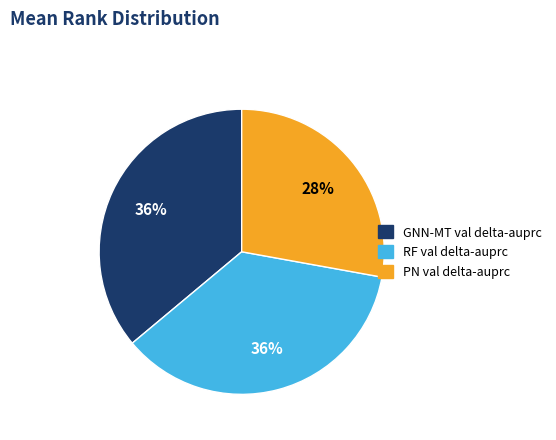

To the nearest percent, what is the difference between the largest and smallest slice percentages?

8%